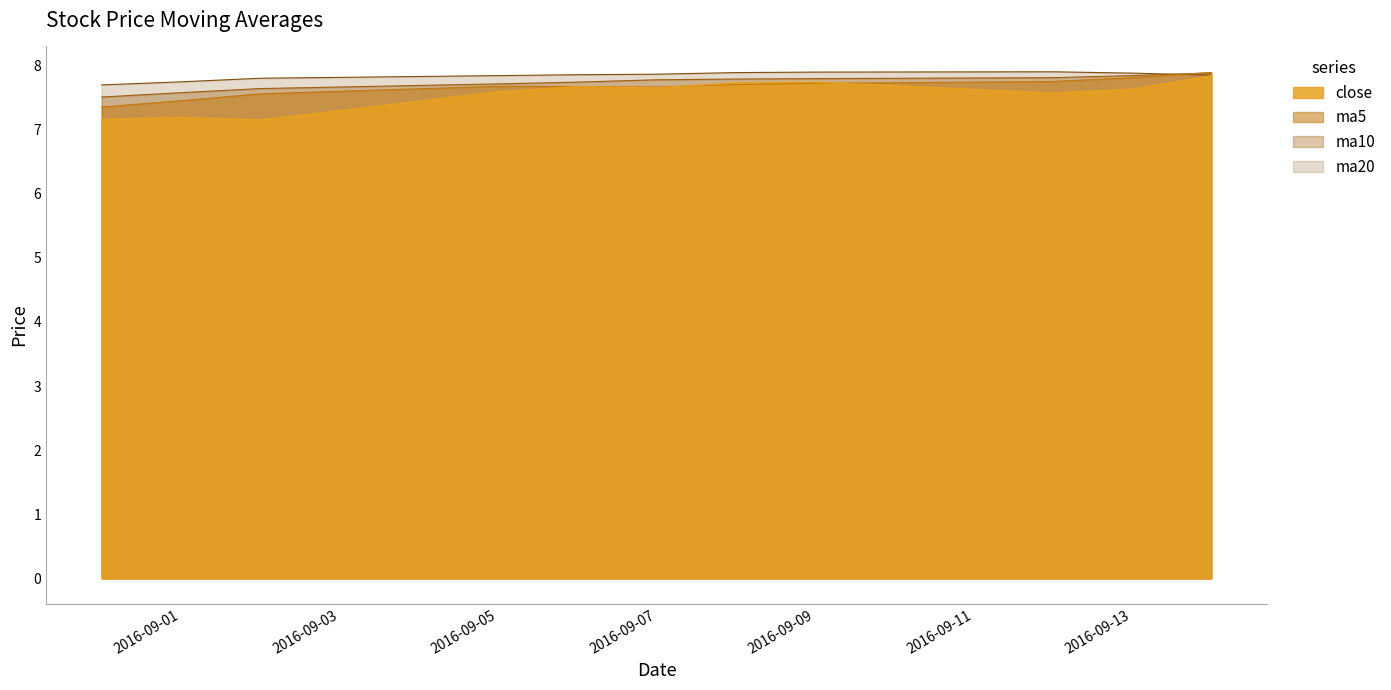

What is the sum of all close values?

82.9